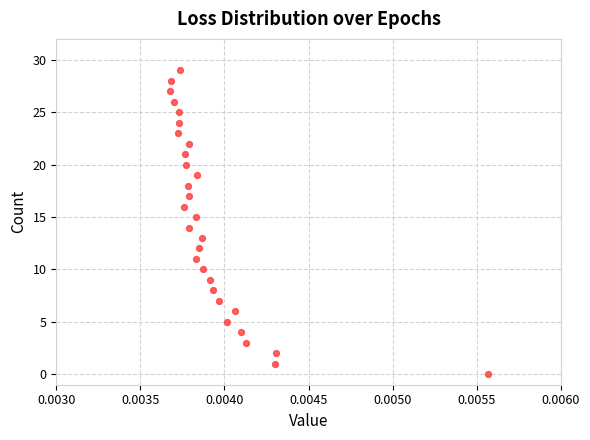

What is the range of Y values (max minus min)?

29